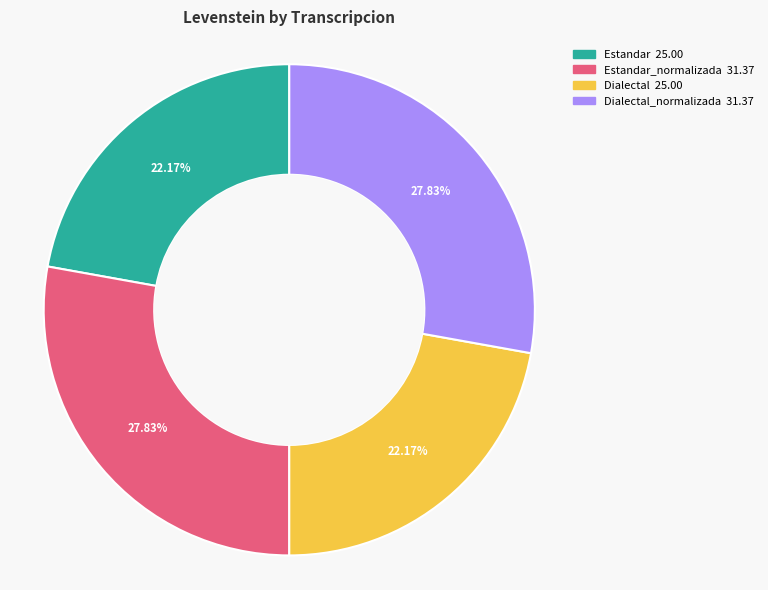

Is there any slice that represents more than half of the pie?

No